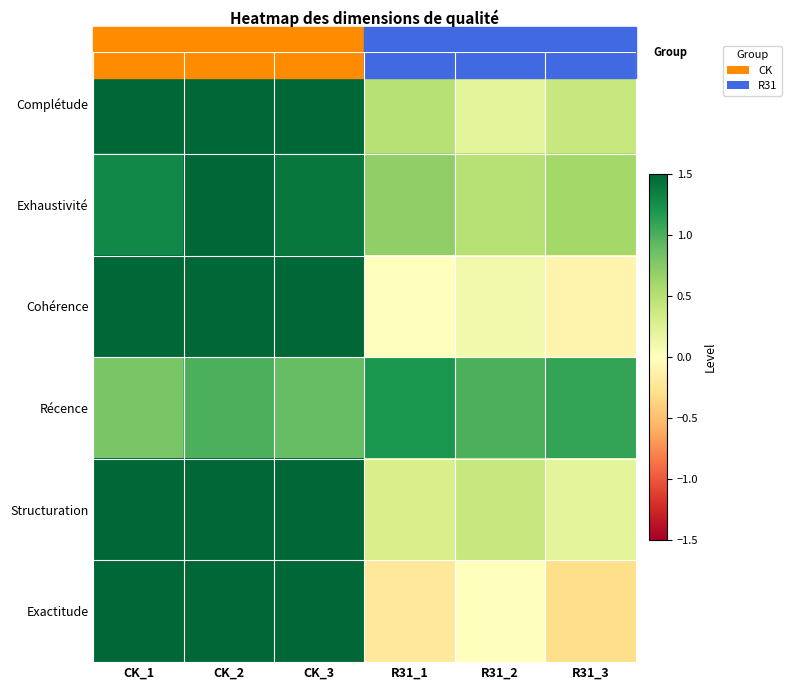

Rank the series at CK_1 from lowest to highest value.

Récence, Exhaustivité, Complétude, Structuration, Cohérence, Exactitude